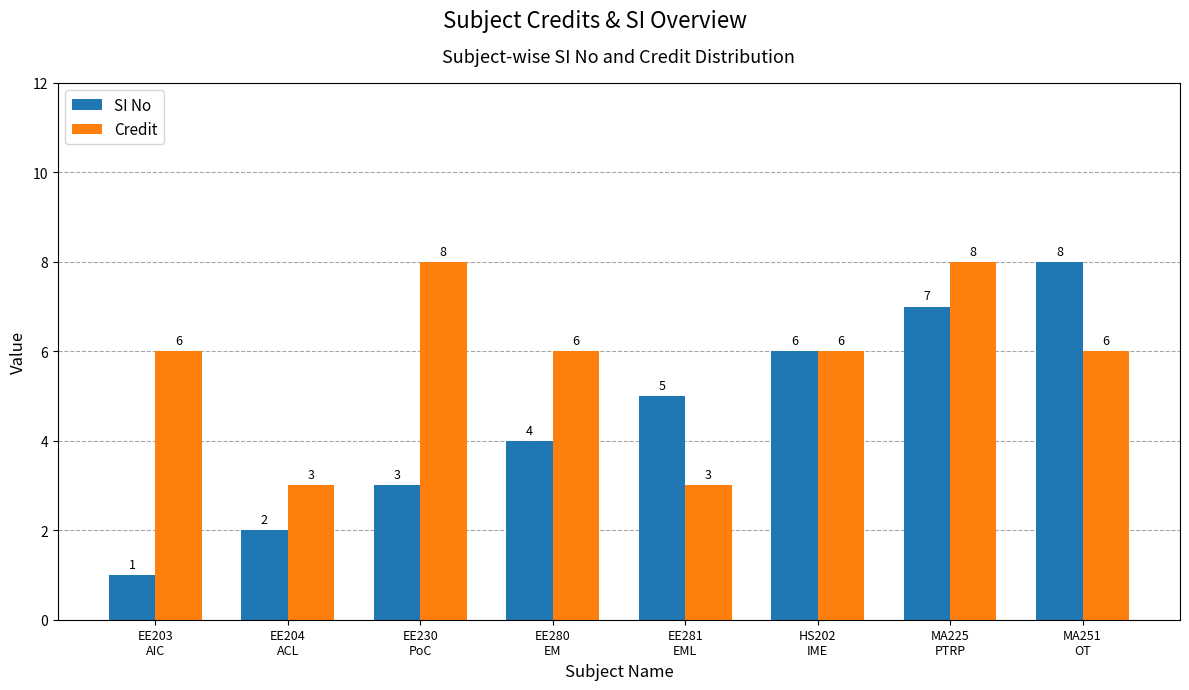

Reading left to right, transcribe all the data shown in this chart.

SI No: 1	2	3	4	5	6	7	8
Credit: 6	3	8	6	3	6	8	6